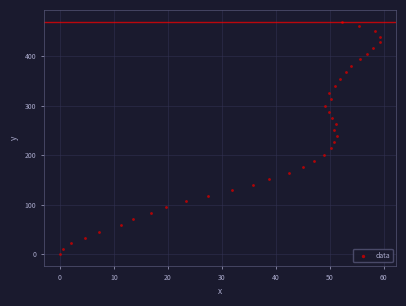

What is the range of X values (max minus min)?

59.3